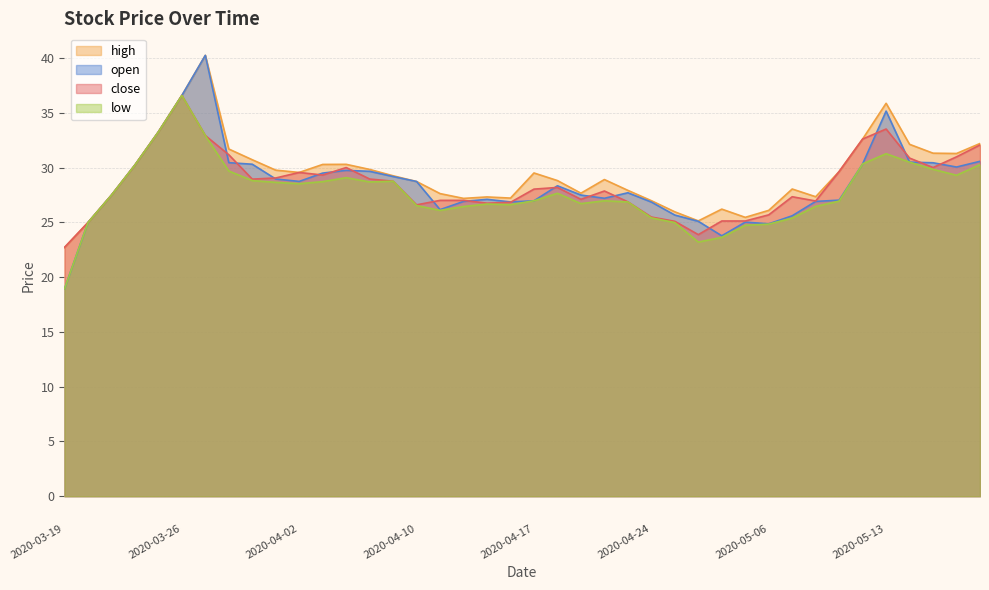

What are all the series names shown in the legend?

high, open, close, low